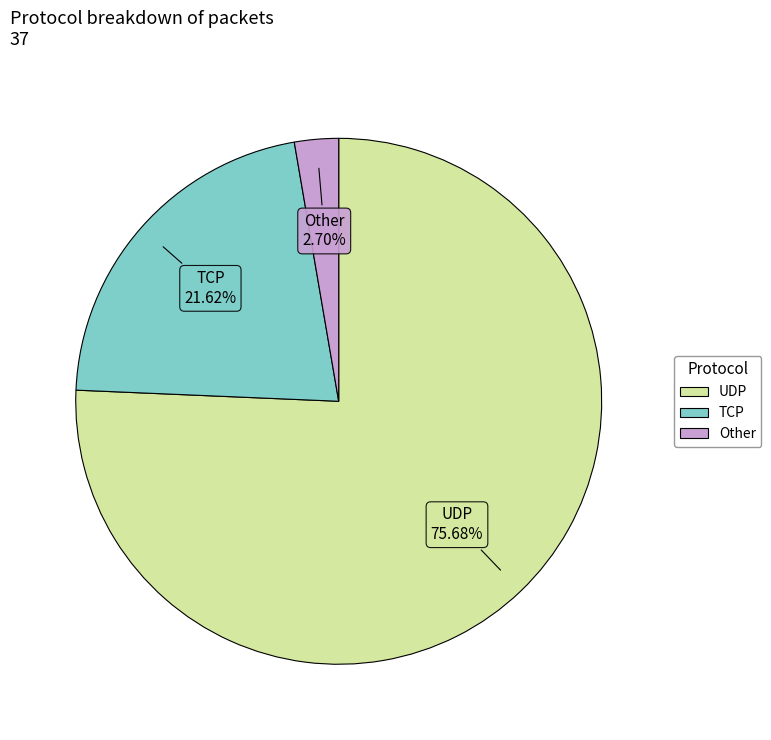

Rank the categories by value from lowest to highest.

Other, TCP, UDP